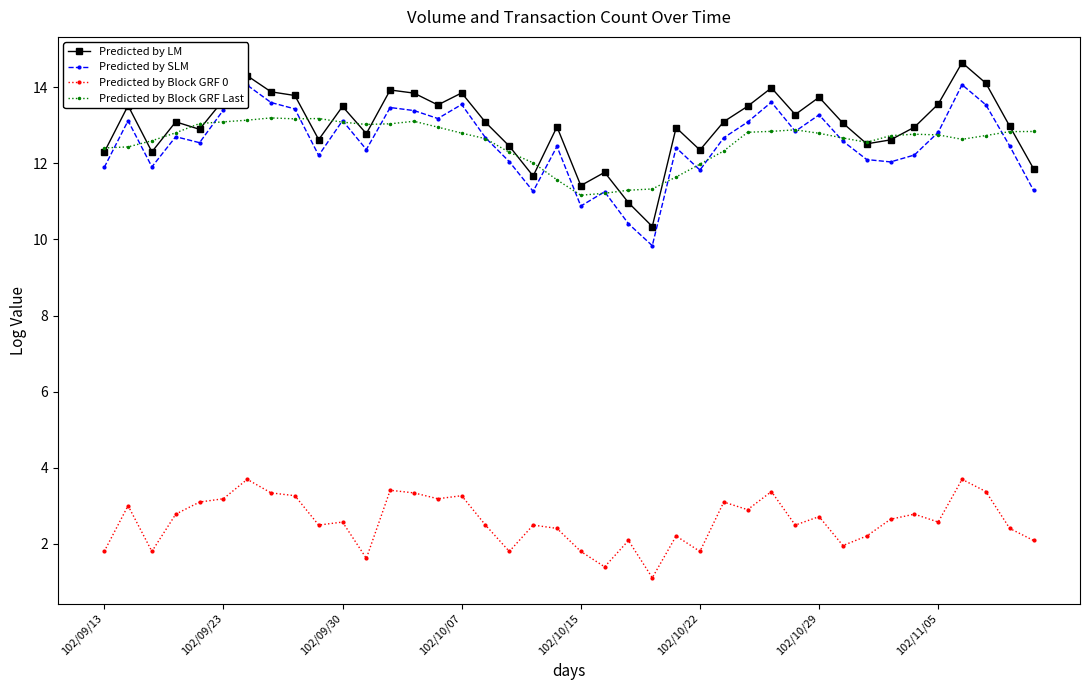

True or false: Predicted by Block GRF 0 and Predicted by Block GRF Last cross at least once.

False